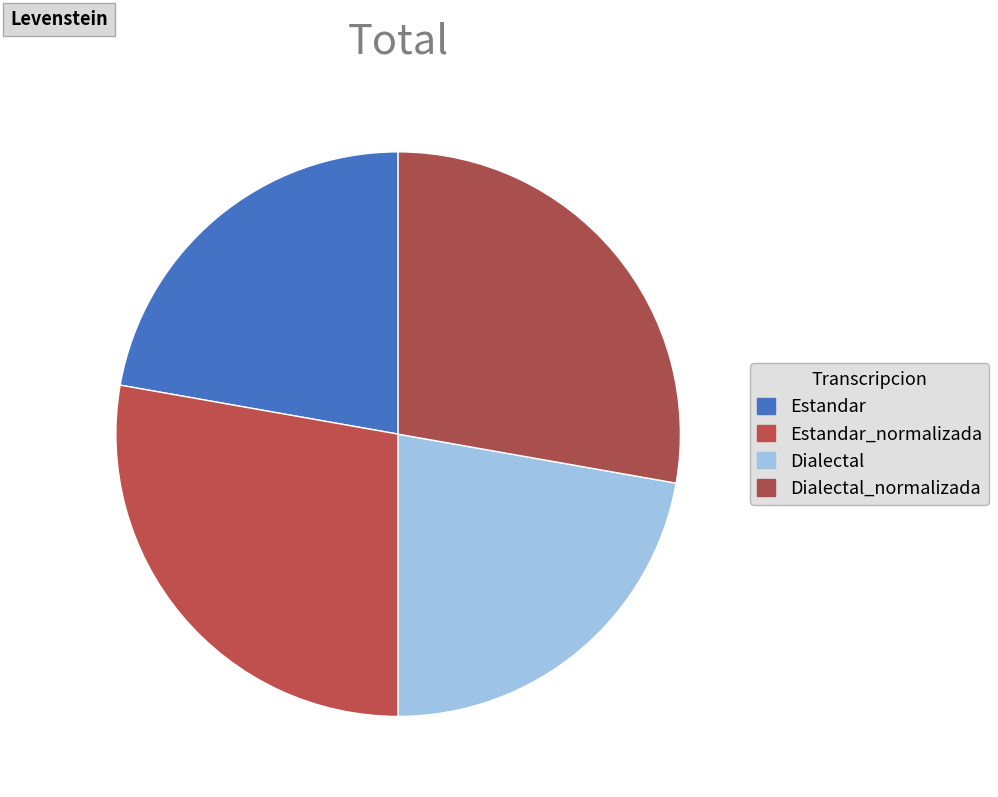

What is the total percentage of Dialectal_normalizada and Dialectal?

50.0%